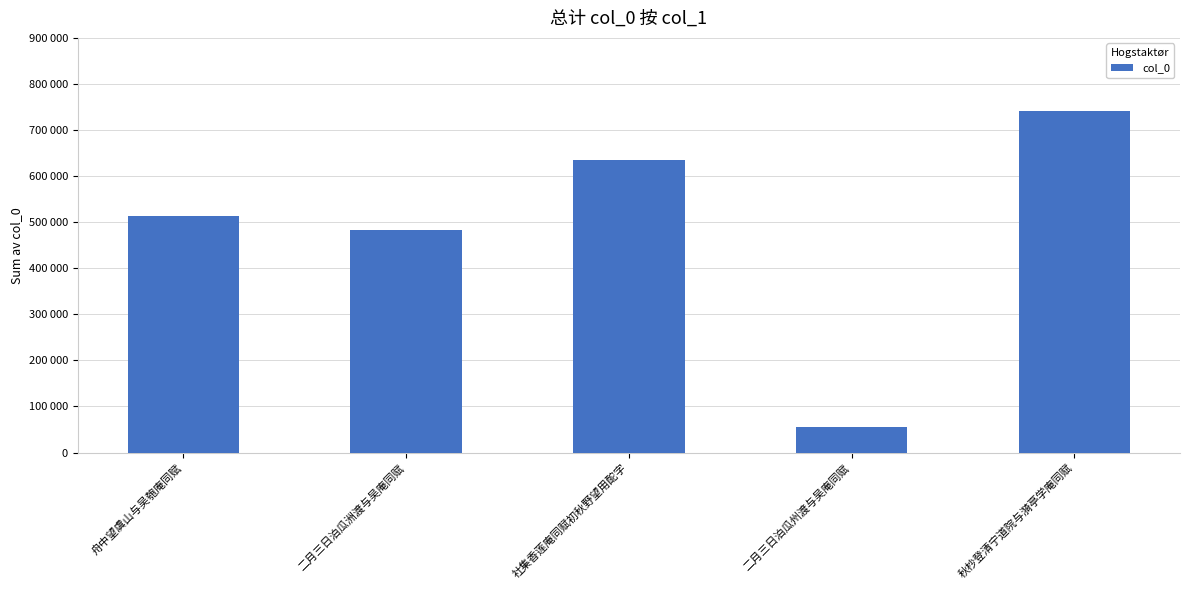

Does the chart contain any negative values?

No